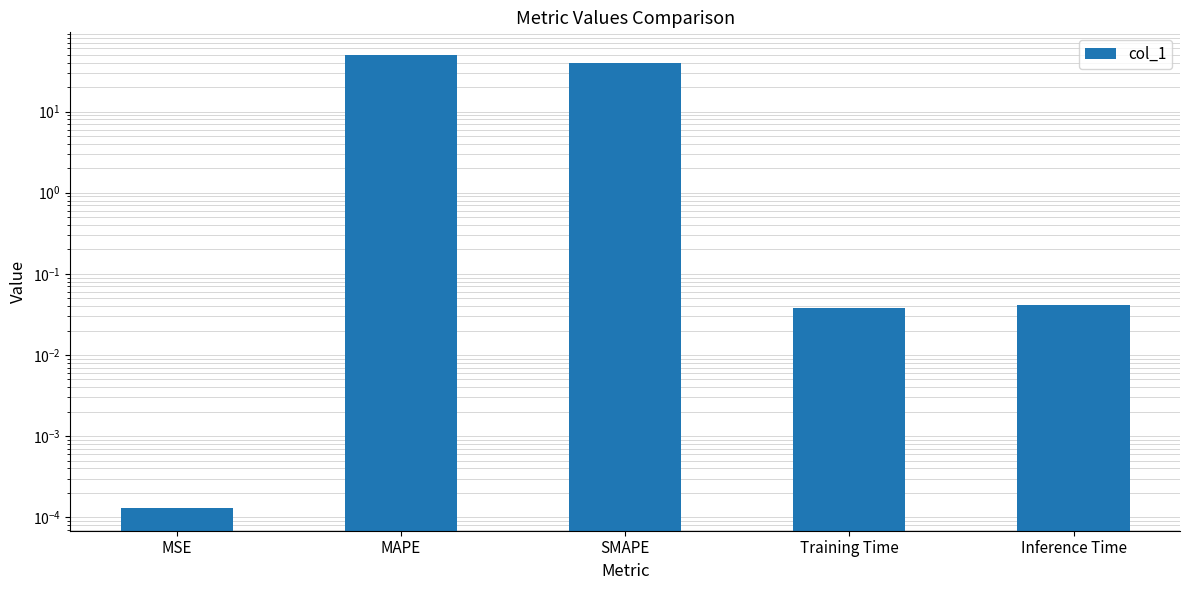

Which has a higher value, Training Time or MSE?

Training Time